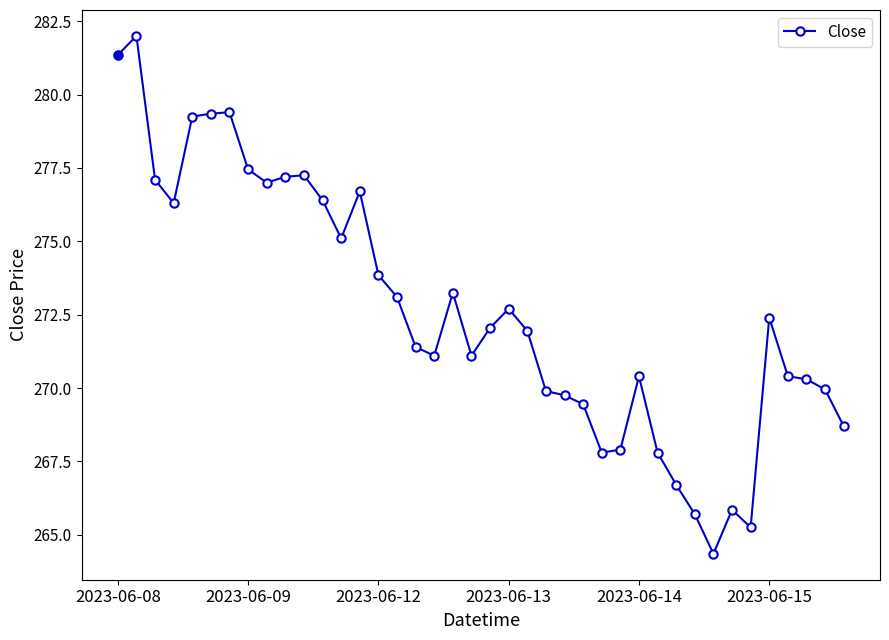

How many data points does each series have?

40